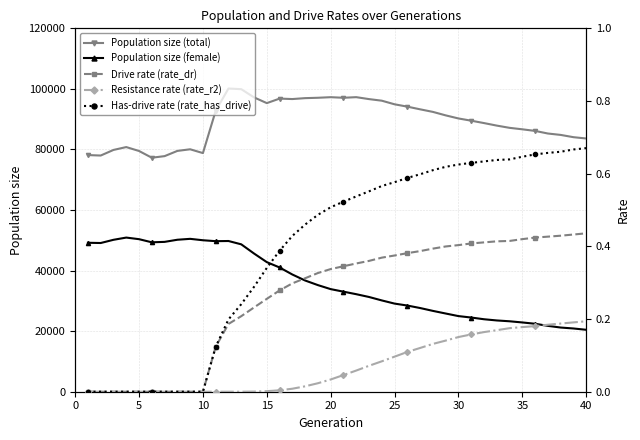

What is the lowest value of the Population size (total) series?

77273